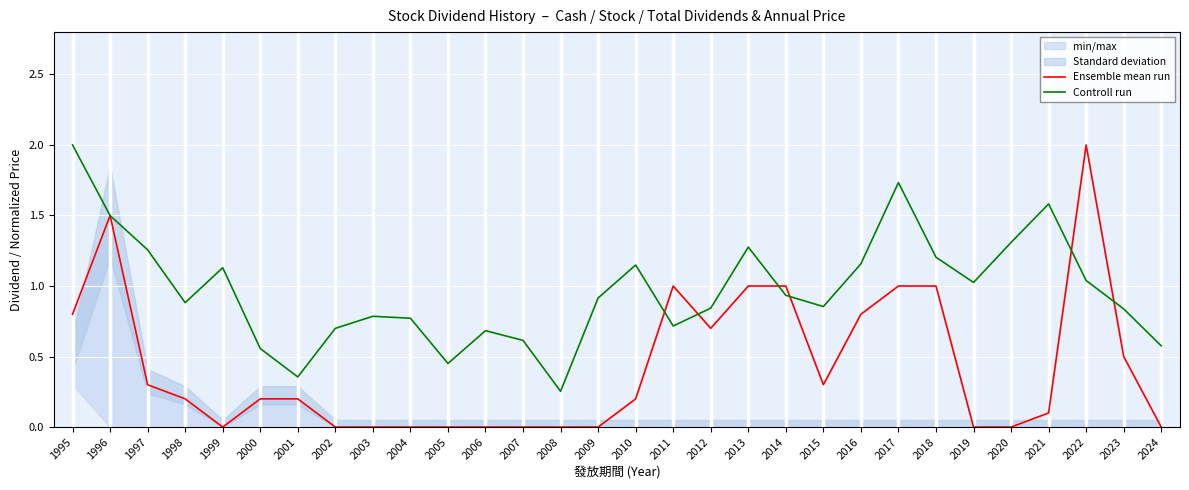

Which series has the widest spread of values?

Ensemble mean run